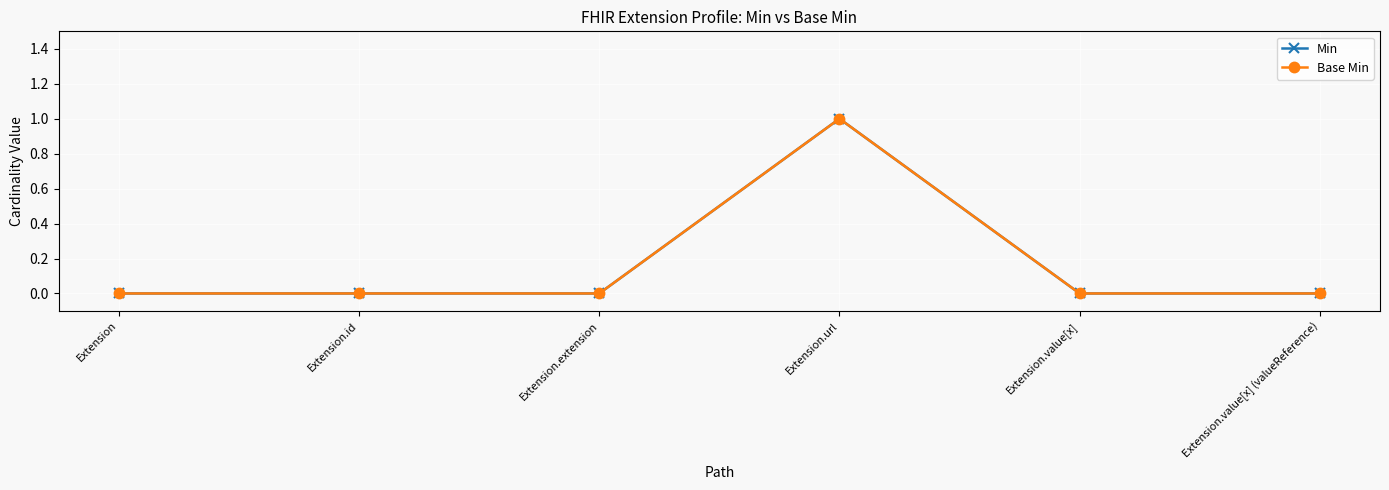

Rank the series by their maximum value, from highest to lowest.

Min, Base Min